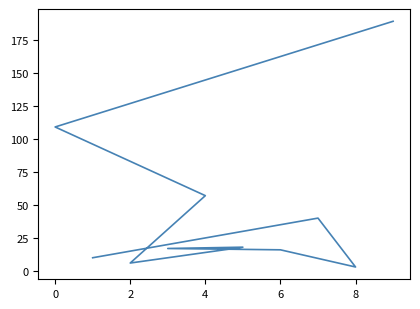

Reading left to right, transcribe all the data shown in this chart.

189	109	57	6	18	17	16	3	40	10